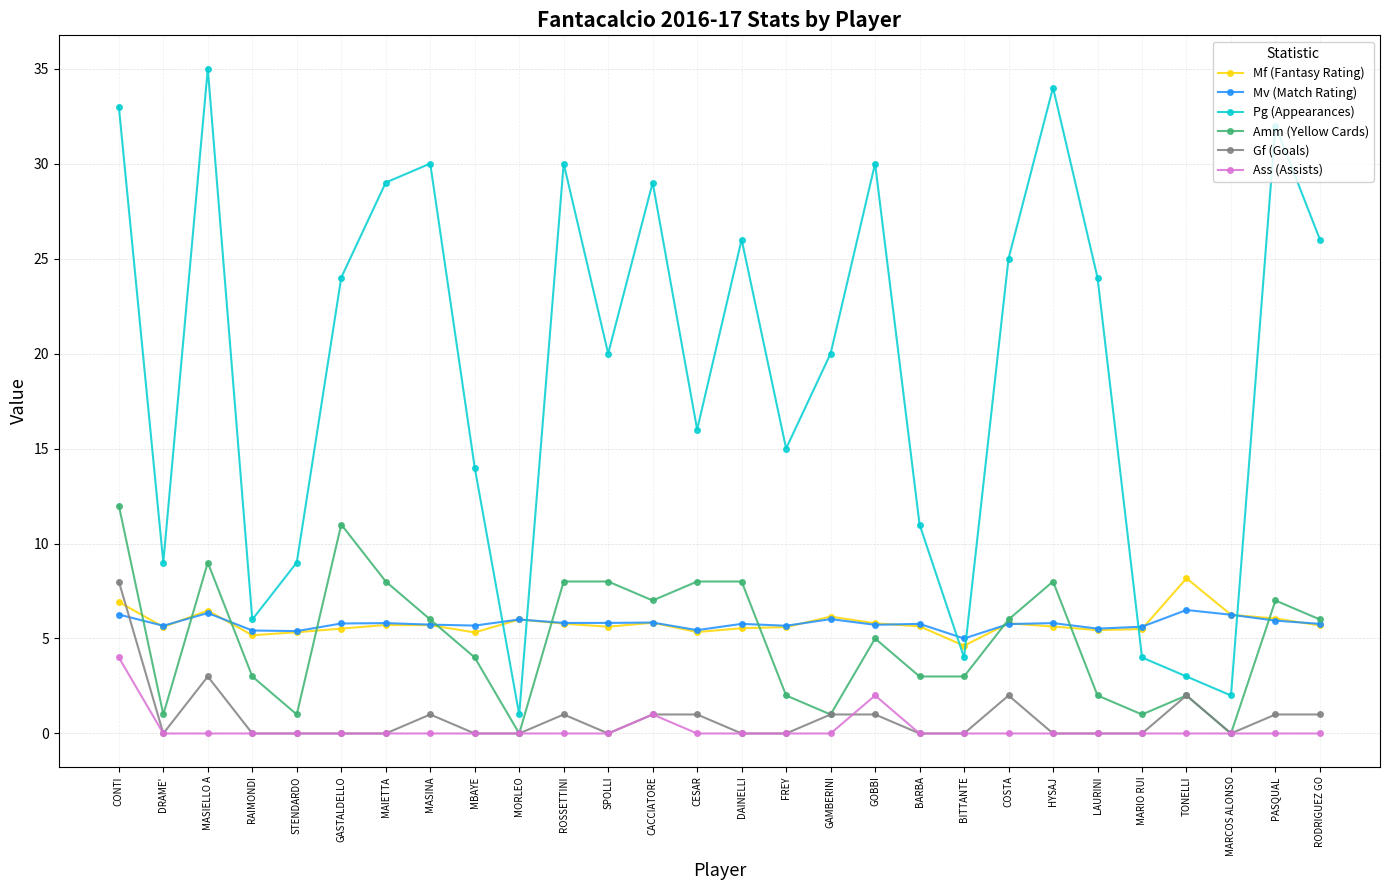

True or false: Pg (Appearances) and Amm (Yellow Cards) cross at least once.

False